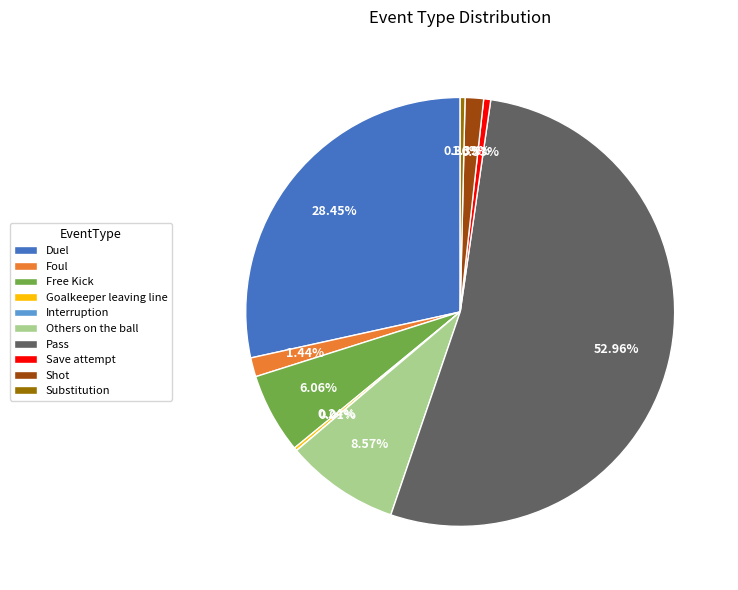

Does any single category account for the majority?

Yes